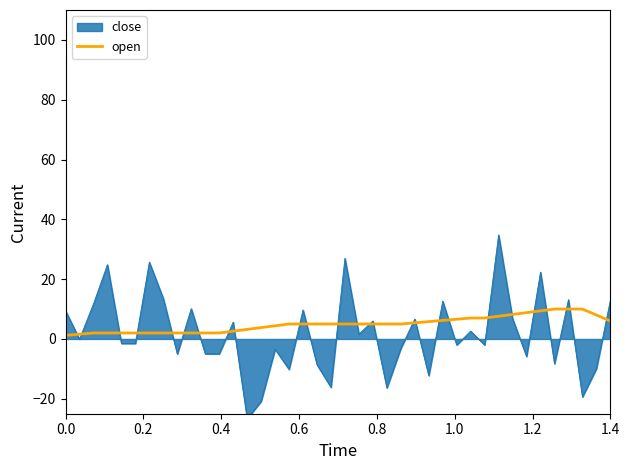

What is the highest value of the open series?

10.0